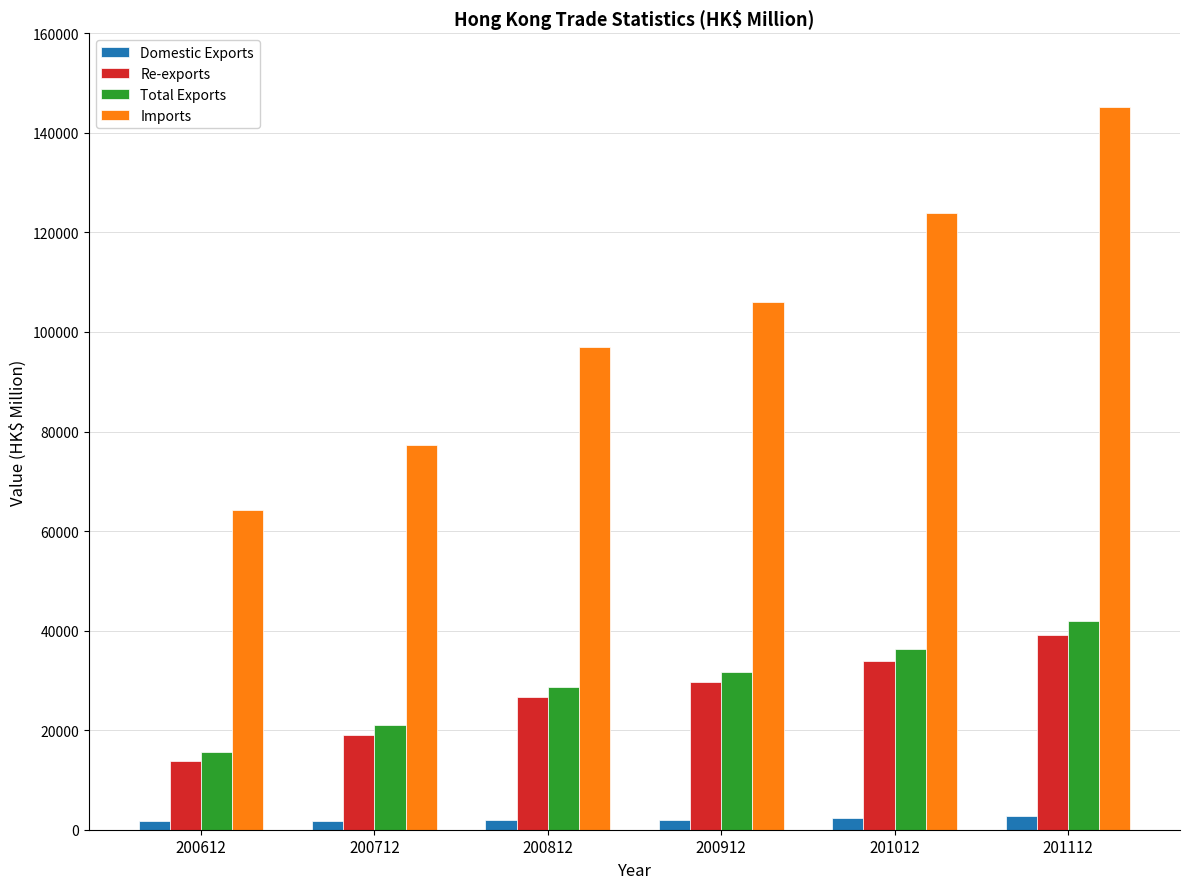

At 200712, list the series in order from largest to smallest.

Imports, Total Exports, Re-exports, Domestic Exports